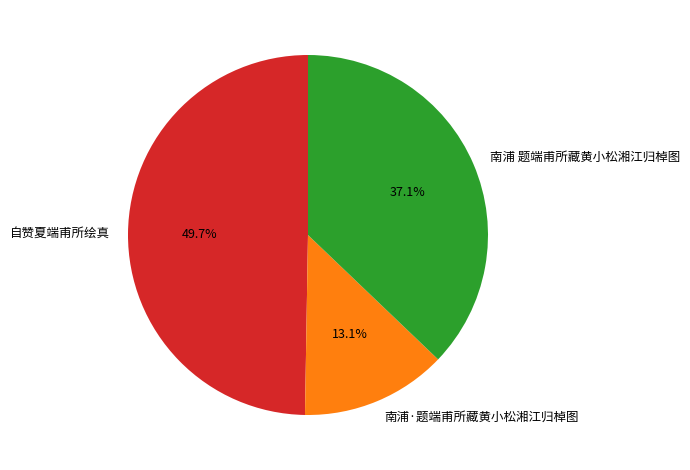

Combined, do 南浦 题端甫所藏黄小松湘江归棹图 and 自赞夏端甫所绘真 account for over 50%?

Yes